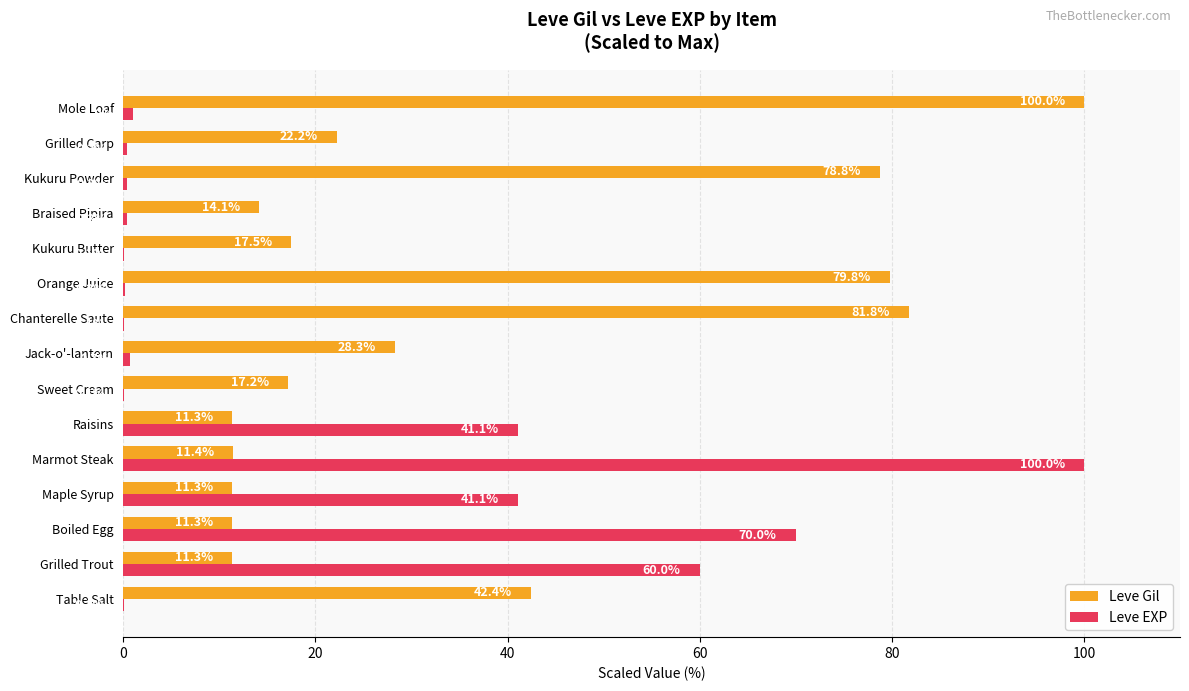

Between Kukuru Butter and Kukuru Powder, which series saw the biggest shift?

Leve Gil